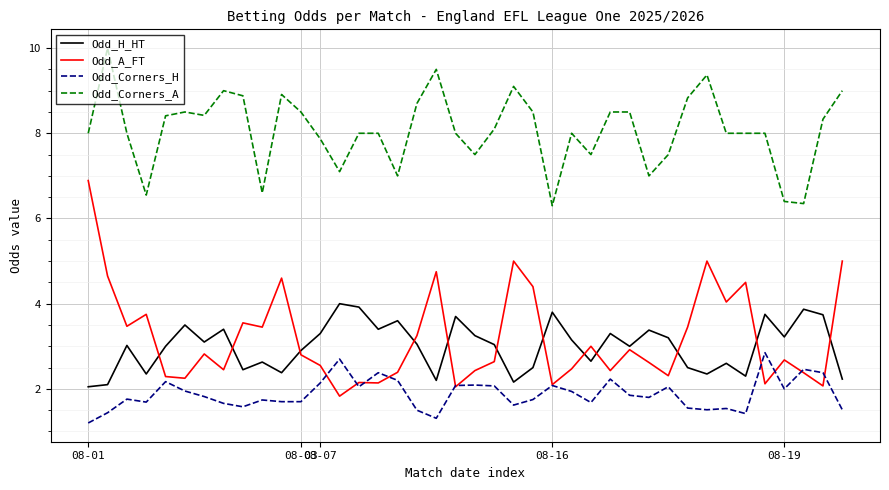

Which series has the largest total across all categories?

Odd_Corners_A